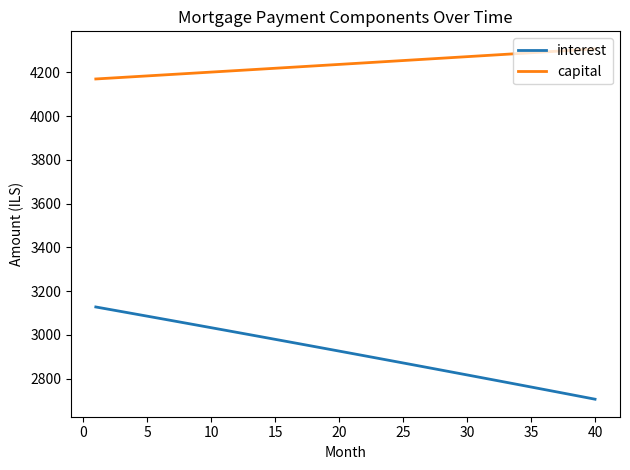

Which series has the largest total across all categories?

capital